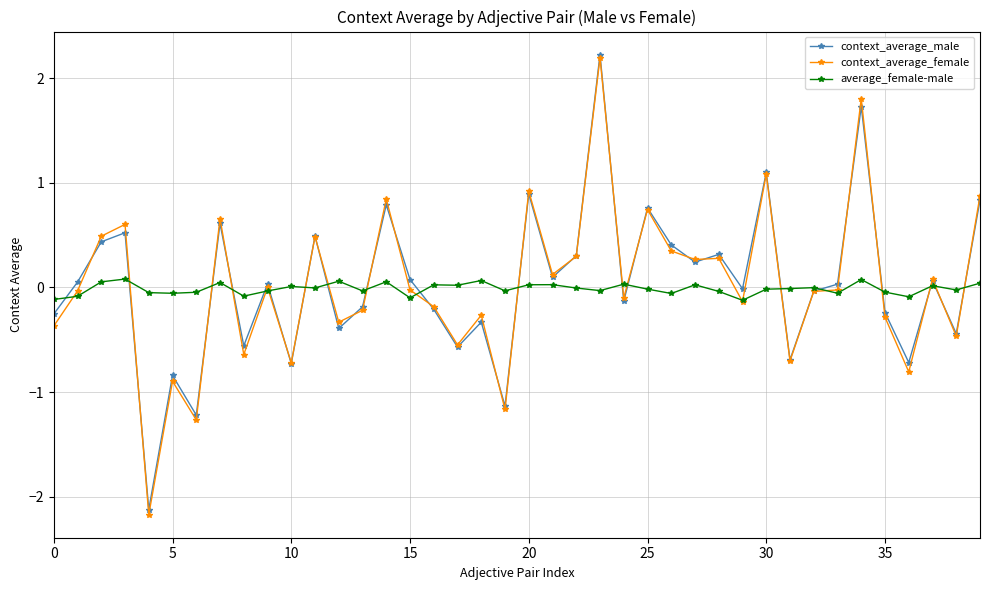

How many intersections are there between context_average_male and average_female-male?

19